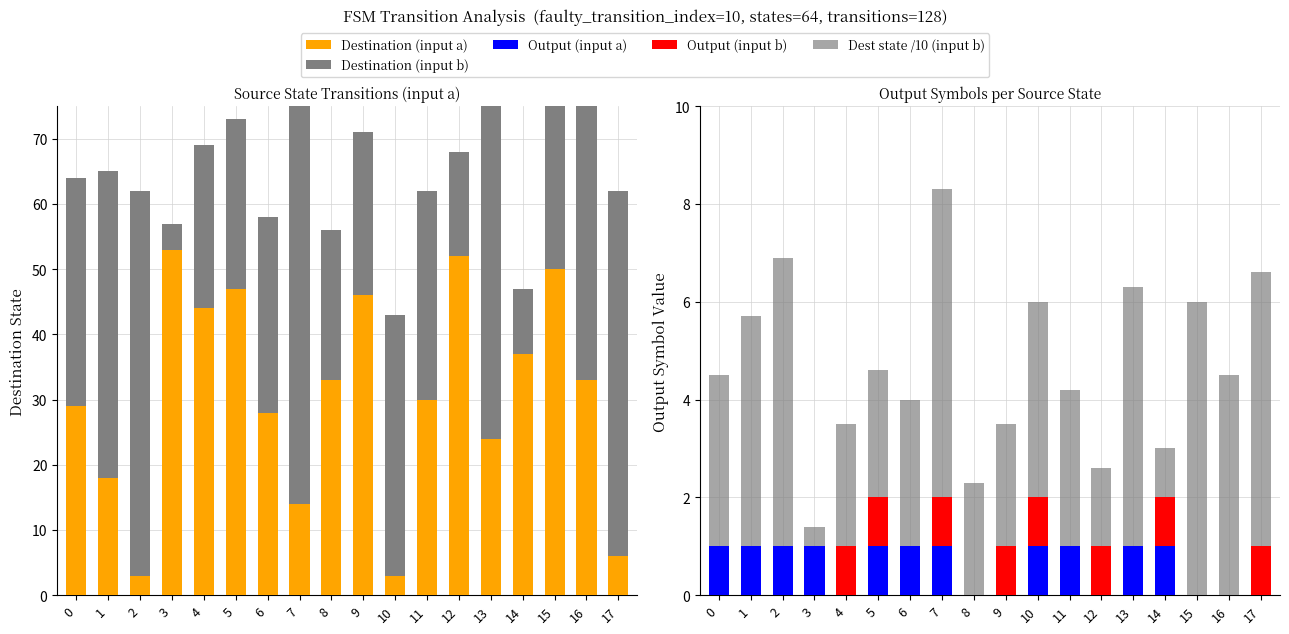

At 10, list the series in order from smallest to largest.

Output (input a), Output (input b), Destination (input a), Dest state /10 (input b), Destination (input b)